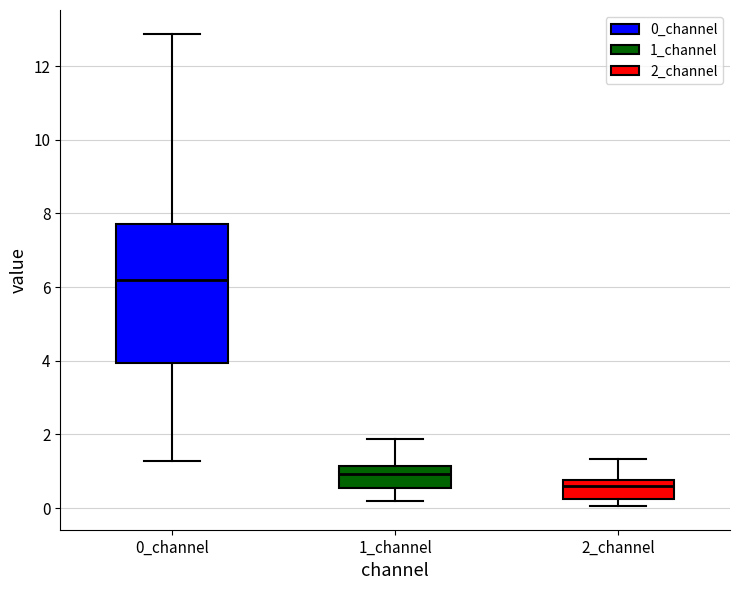

Reading left to right, read every box against the y-axis: the position of its median line, the range the box covers, and the ends of its whiskers. The values are not printed on the chart, so give them approximately, as read against the axis.

0_channel: median 6.2, box 4.0 to 7.8, whiskers 1.2 to 12.8
1_channel: median 1.0, box 0.6 to 1.2, whiskers 0.2 to 1.8
2_channel: median 0.6, box 0.2 to 0.8, whiskers 0.0 to 1.4